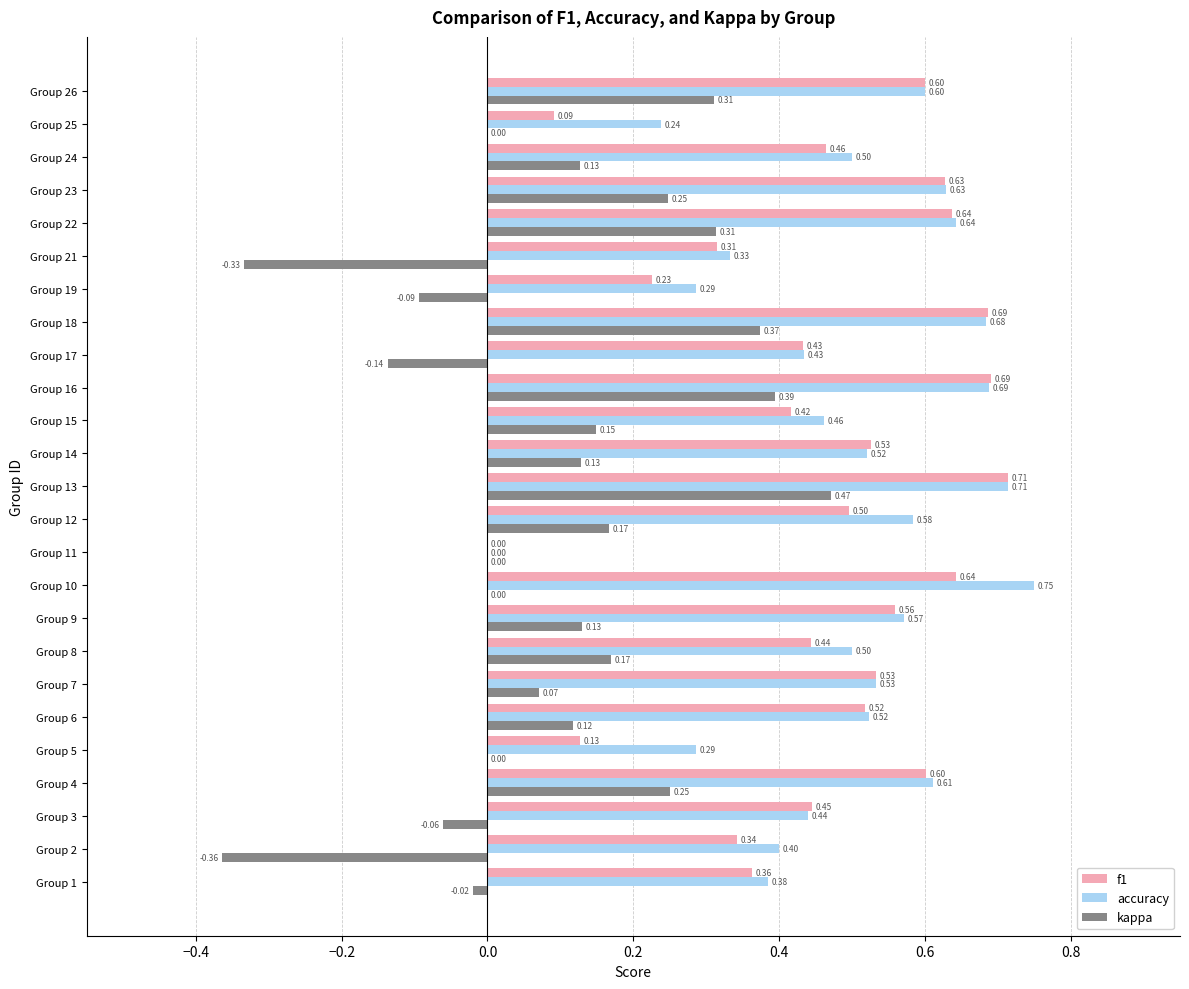

At which category is the sum across all series the highest?

Group 13